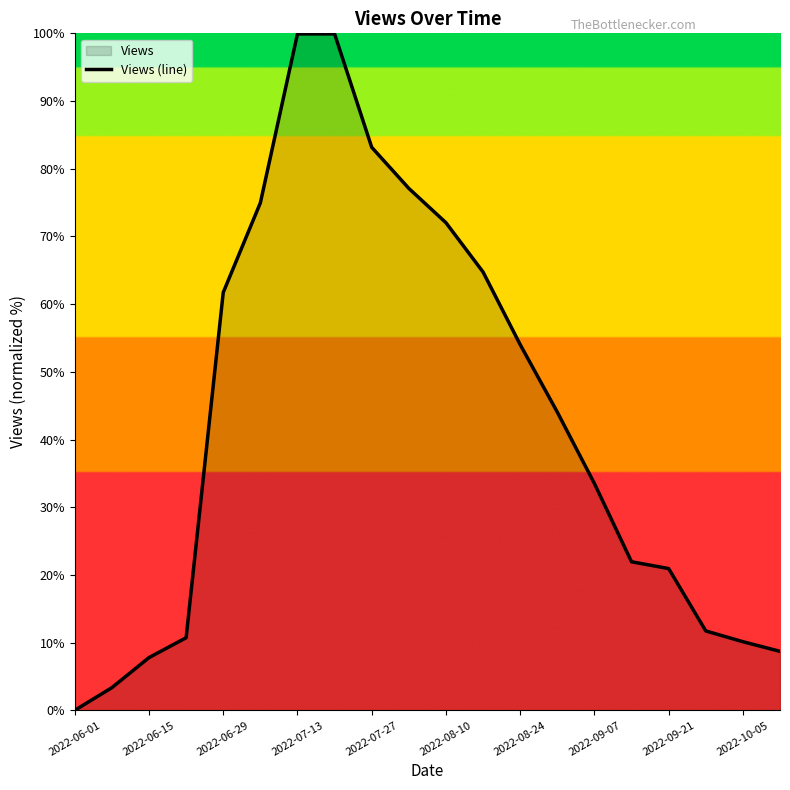

How many values are below 44?

10